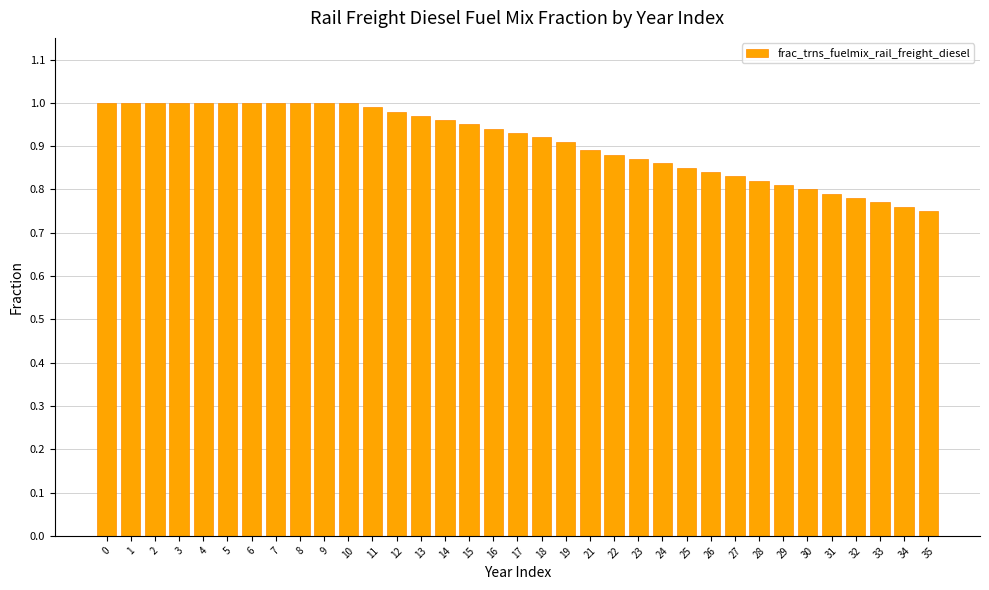

Does the chart contain stacked bars?

No